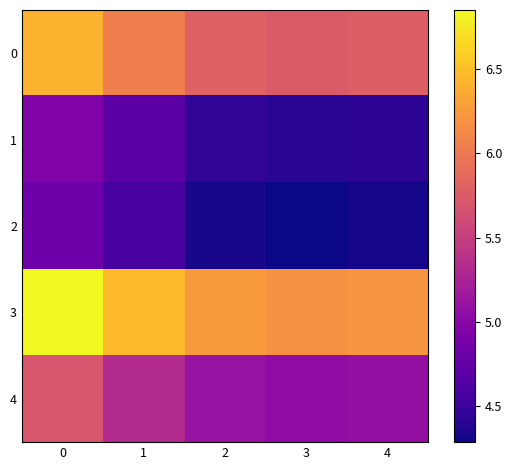

Which series has the largest total across all categories?

3